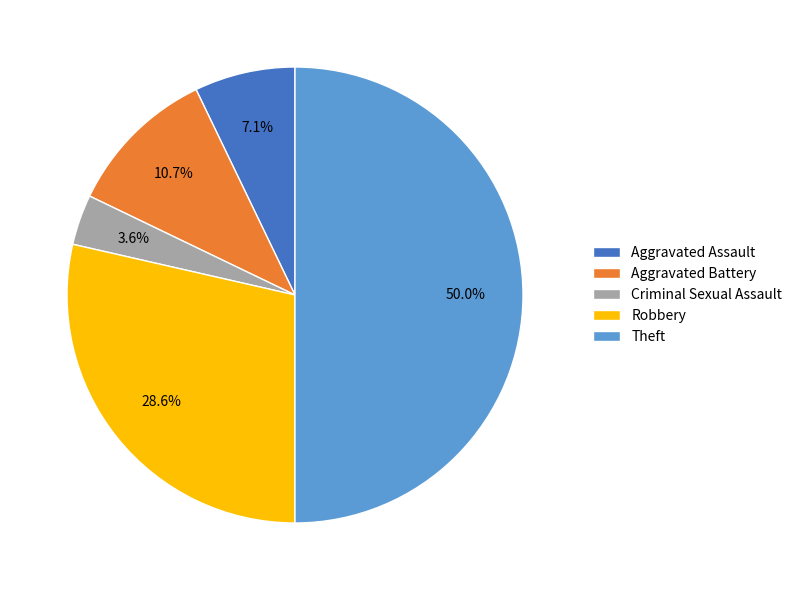

To the nearest percent, what is the difference between the Aggravated Assault and Aggravated Battery slice percentages?

4%